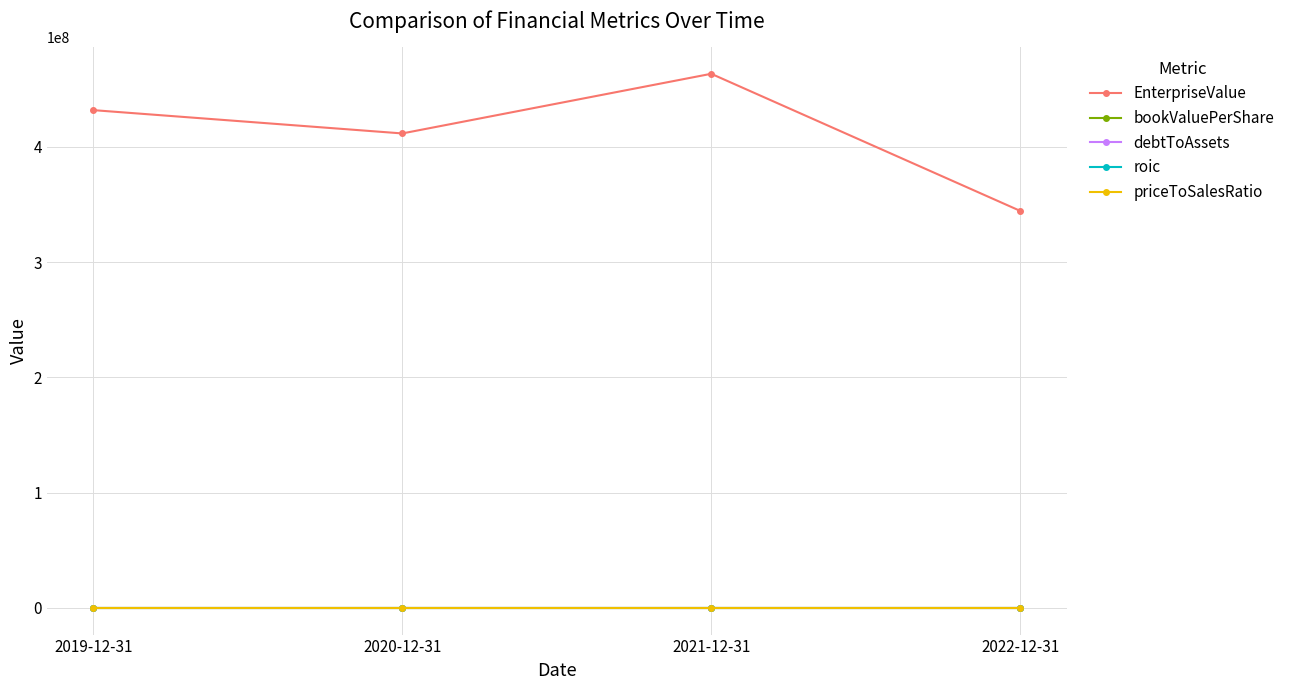

Which series has the largest total across all categories?

EnterpriseValue